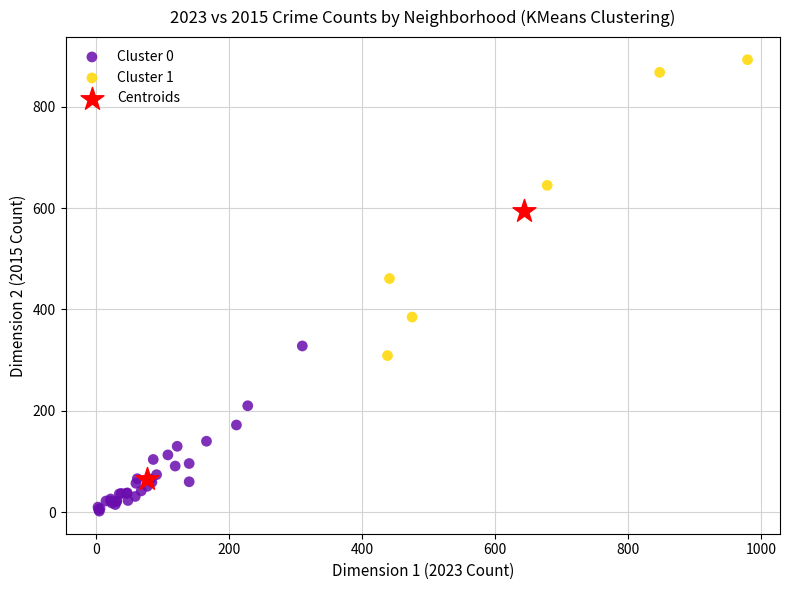

Which series reaches the minimum Y coordinate?

Cluster 0